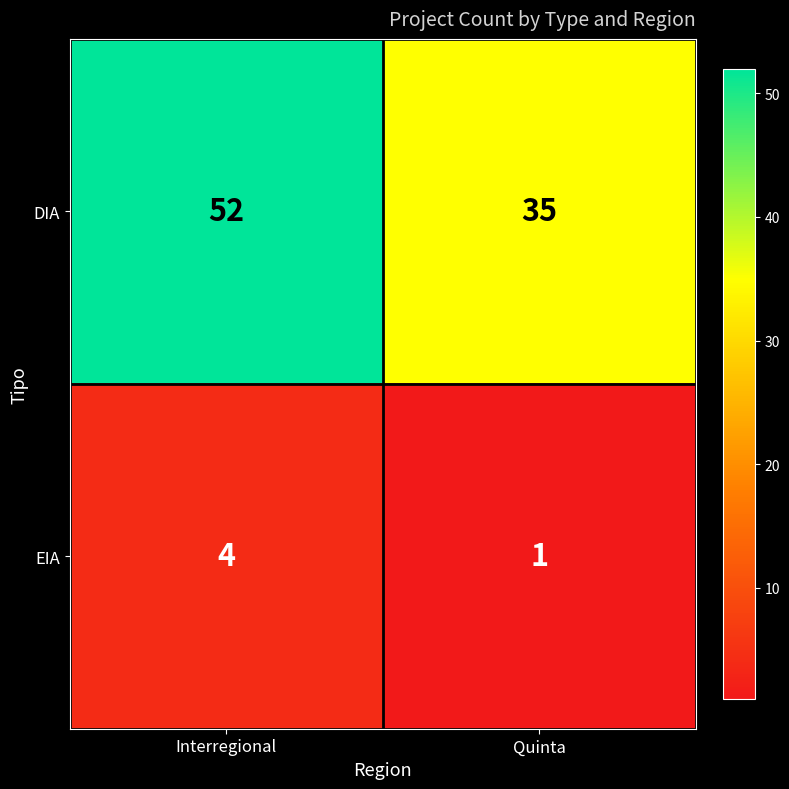

How many series are shown in this chart?

2